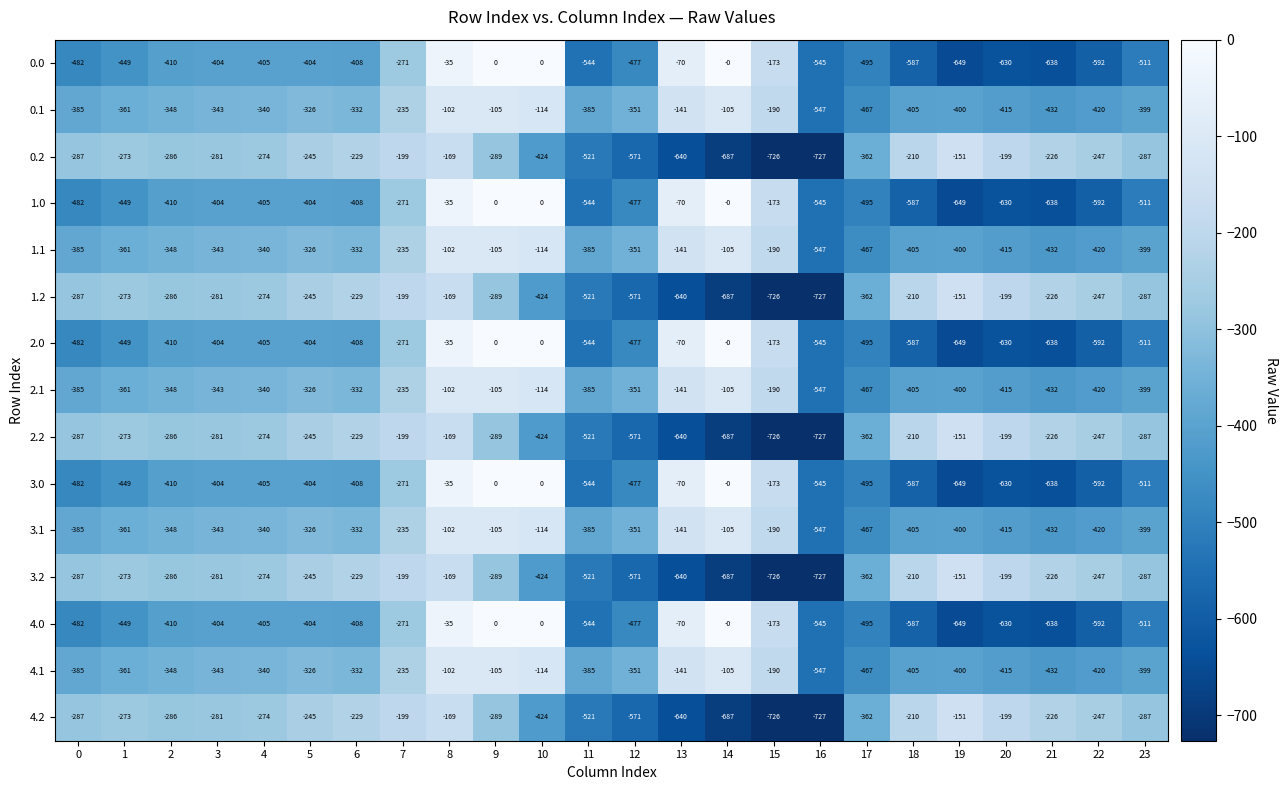

Is the value of 1.2 at 19 greater than the value of 3.1 at 17?

Yes